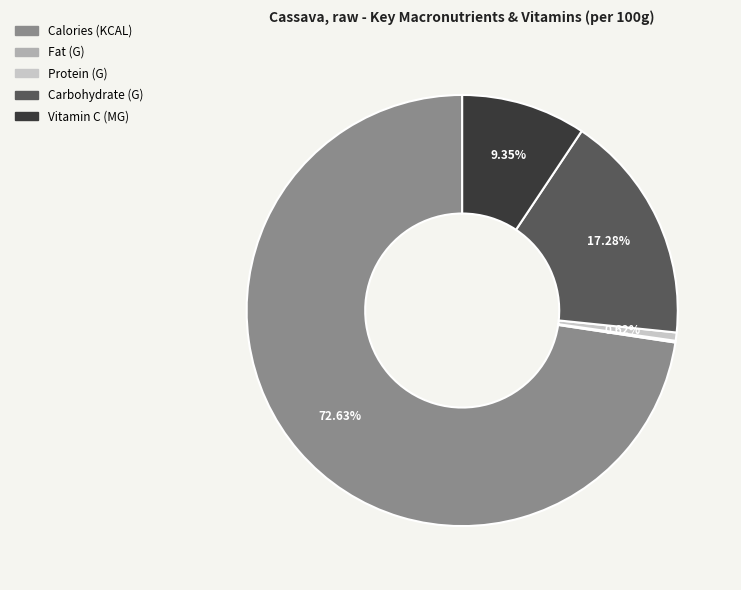

Which has a higher value, Vitamin C (MG) or Protein (G)?

Vitamin C (MG)